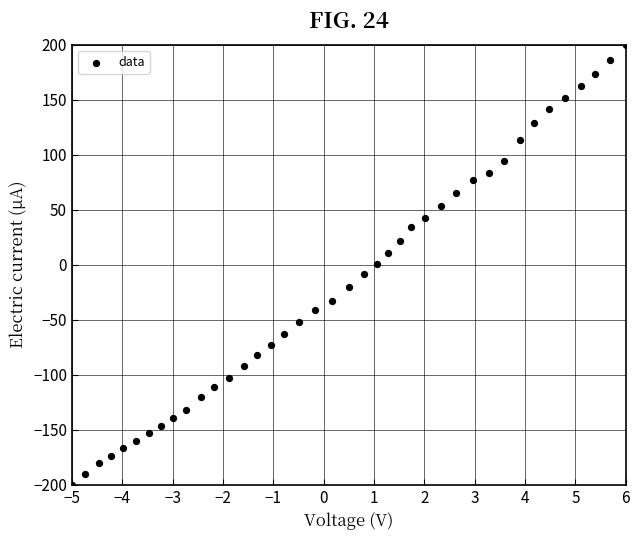

What is the range of Y values (max minus min)?

400.0